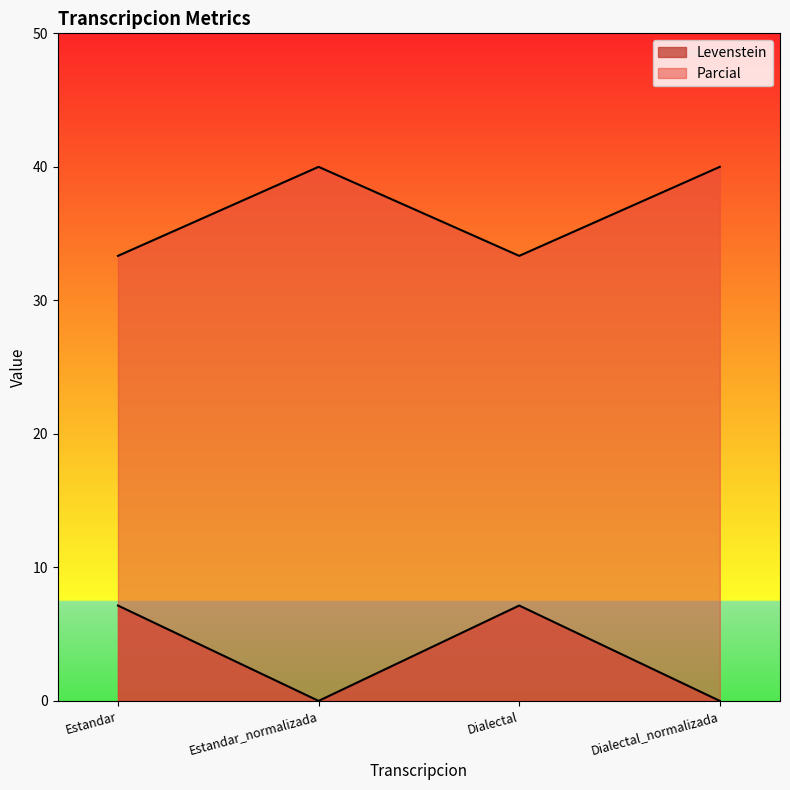

True or false: Levenstein and Parcial cross at least once.

False